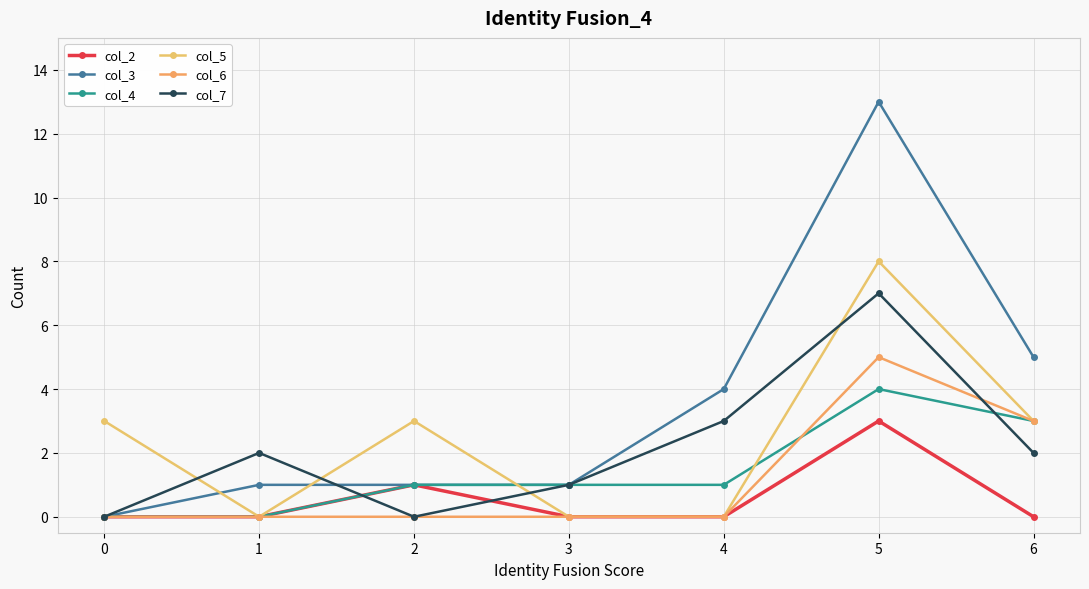

How many lines are shown in the chart?

6